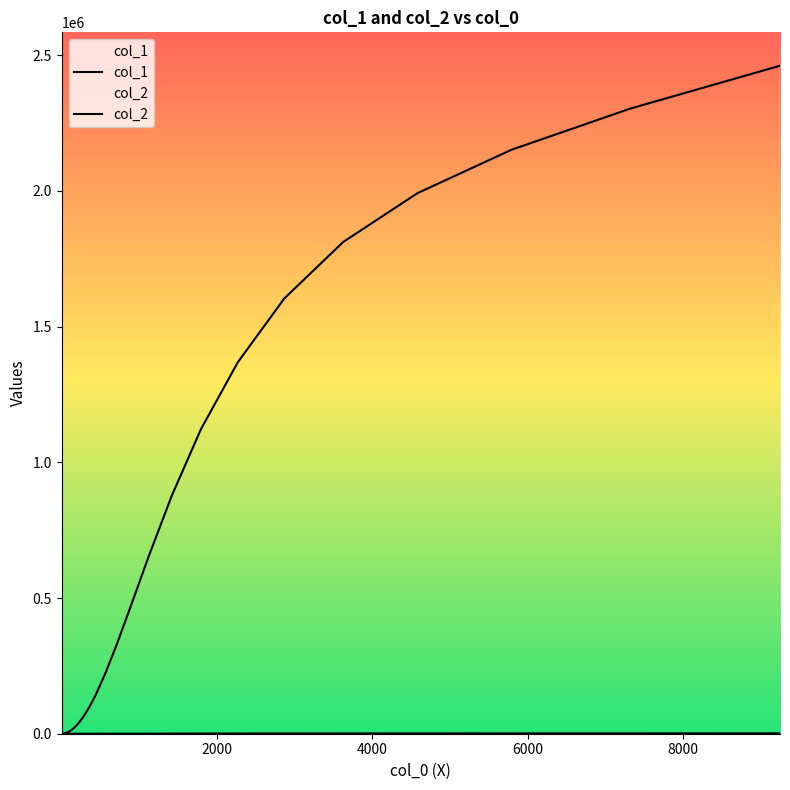

How many lines are shown in the chart?

2